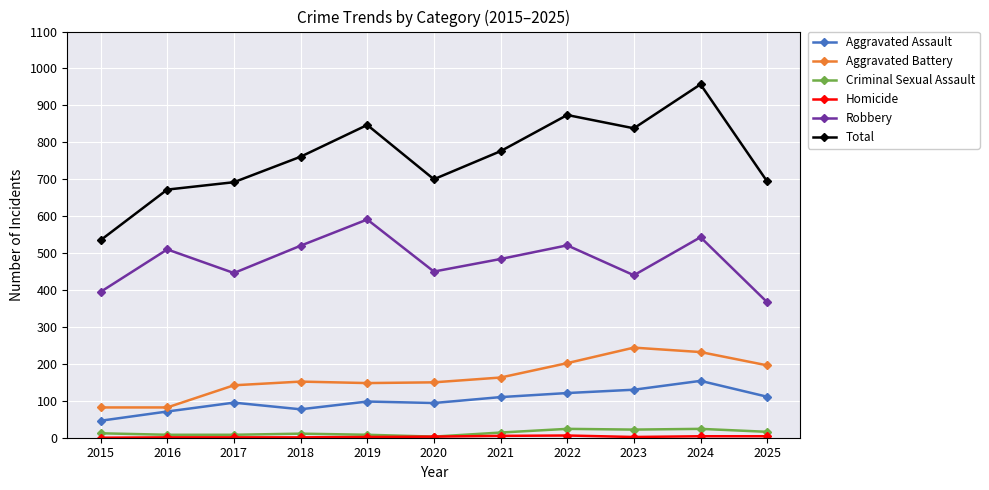

Count the number of categories in the chart.

11